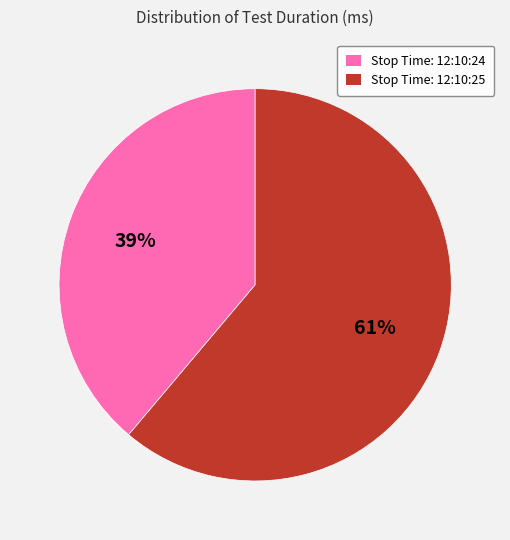

Rank the categories by value from highest to lowest.

Stop Time: 12:10:25, Stop Time: 12:10:24